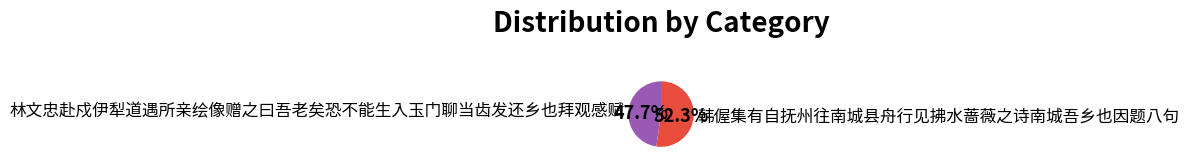

What is the smallest slice in the pie chart?

林文忠赴戍伊犁道遇所亲绘像赠之曰吾老矣恐不能生入玉门聊当齿发还乡也拜观感赋